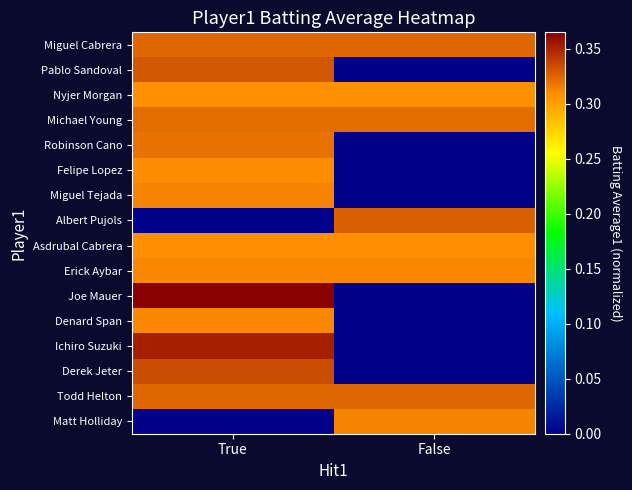

Which has a higher value, True or False?

True